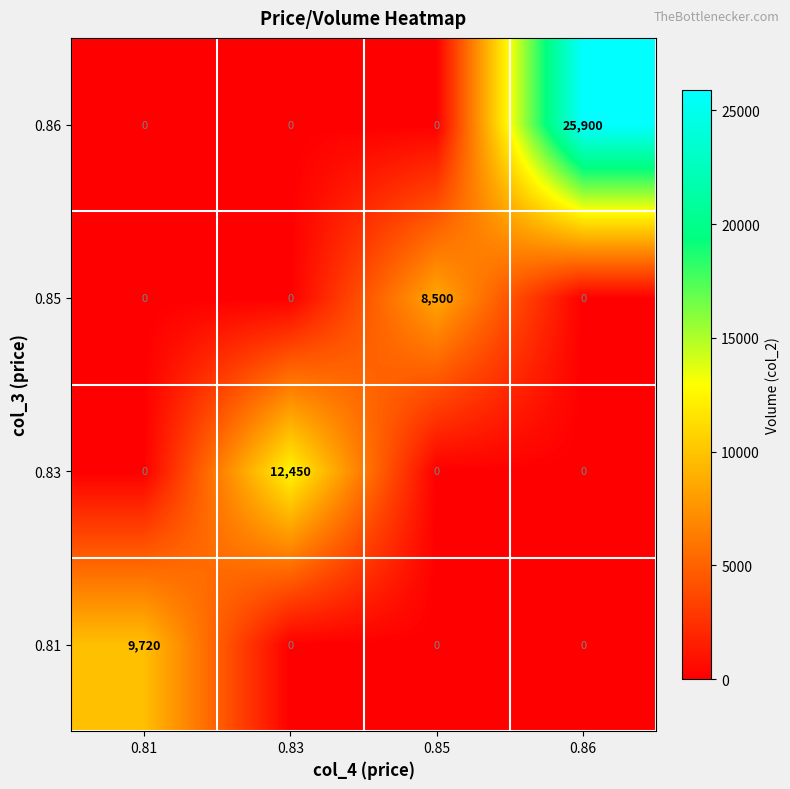

How many 0.85 values are between 0 and 8500?

4